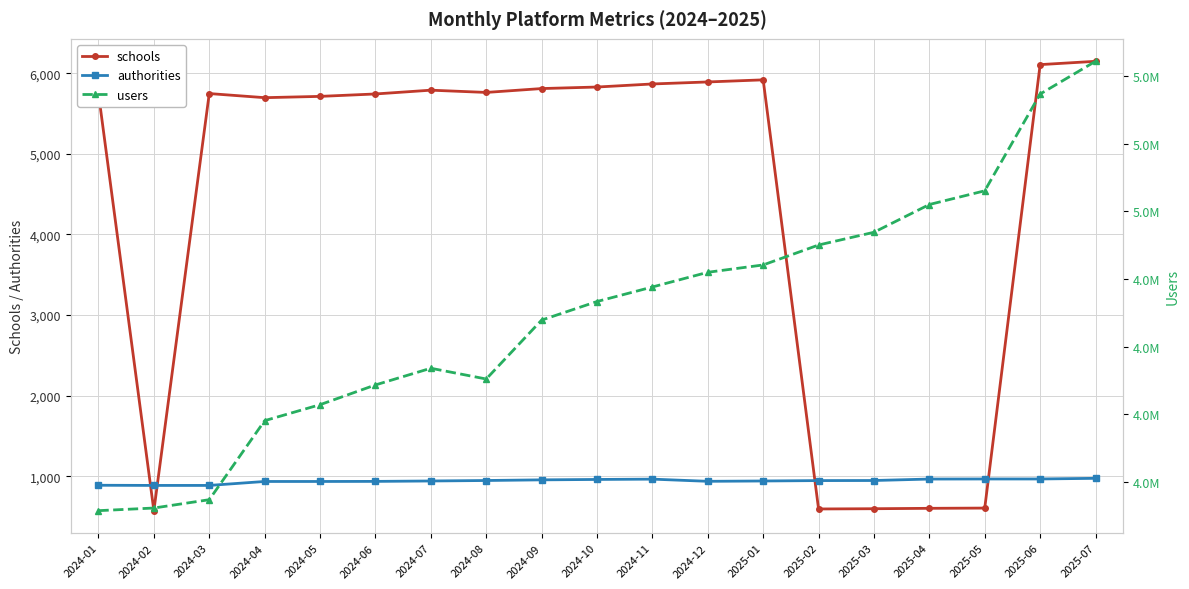

Reading left to right, list all the values displayed in this chart.

schools: 2024-01=5748	2024-02=574	2024-03=5747	2024-04=5696	2024-05=5712	2024-06=5742	2024-07=5789	2024-08=5761	2024-09=5809	2024-10=5828	2024-11=5866	2024-12=5891	2025-01=5917	2025-02=595	2025-03=598	2025-04=603	2025-05=606	2025-06=6106	2025-07=6147
authorities: 2024-01=889	2024-02=887	2024-03=887	2024-04=936	2024-05=936	2024-06=937	2024-07=942	2024-08=948	2024-09=956	2024-10=961	2024-11=965	2024-12=938	2025-01=942	2025-02=947	2025-03=948	2025-04=966	2025-05=967	2025-06=967	2025-07=975
users: 2024-01=3895108	2024-02=3904814	2024-03=3935561	2024-04=4227213	2024-05=4286175	2024-06=4359088	2024-07=4420673	2024-08=4380972	2024-09=4598360	2024-10=4666913	2024-11=4720572	2024-12=4774846	2025-01=4801913	2025-02=4875507	2025-03=4922504	2025-04=5024929	2025-05=5075546	2025-06=5432670	2025-07=5553446